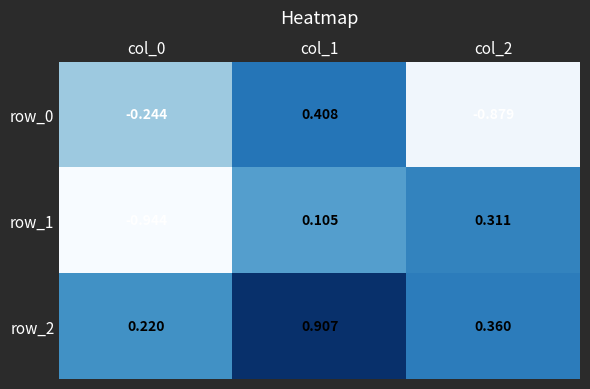

How many categories are shown in the chart?

3